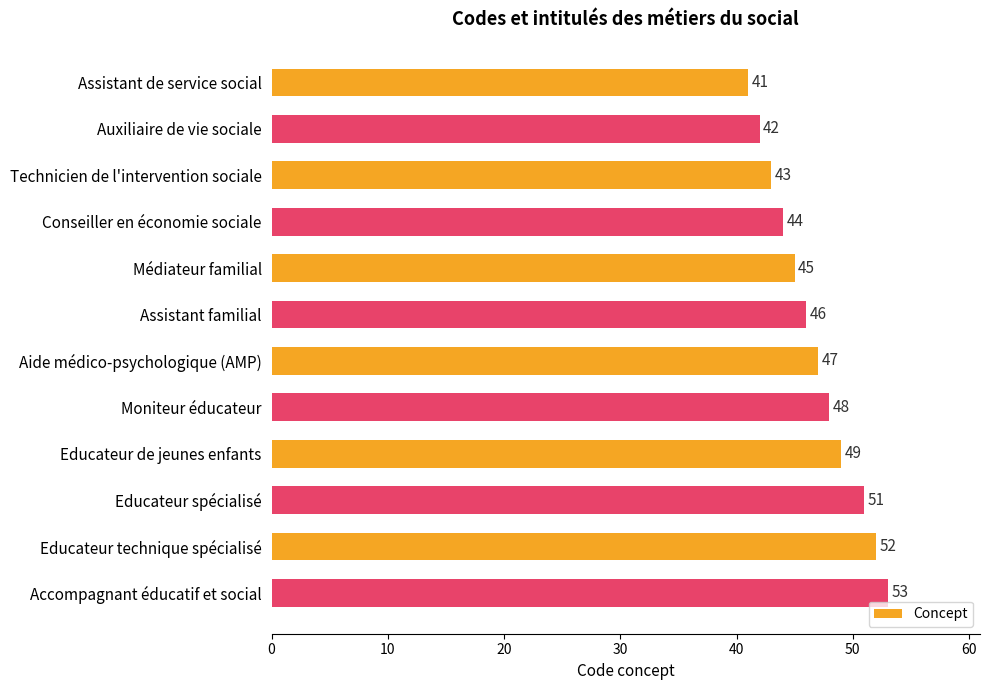

What is the greatest value displayed?

53